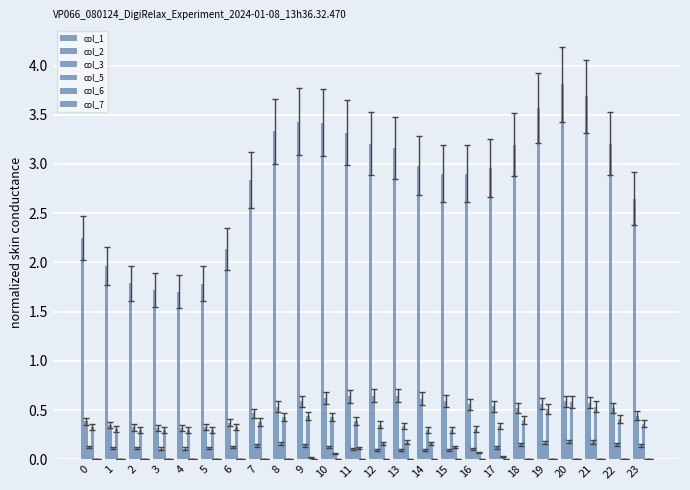

How many series are shown in this chart?

6